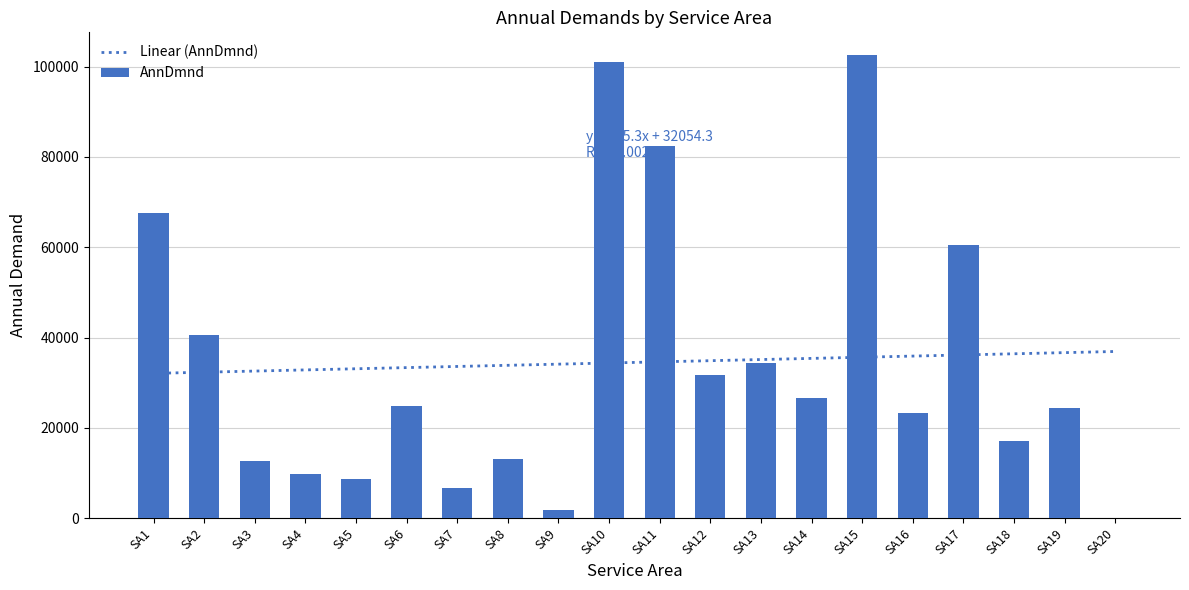

Is it true that the value at SA11 is 49081?

False